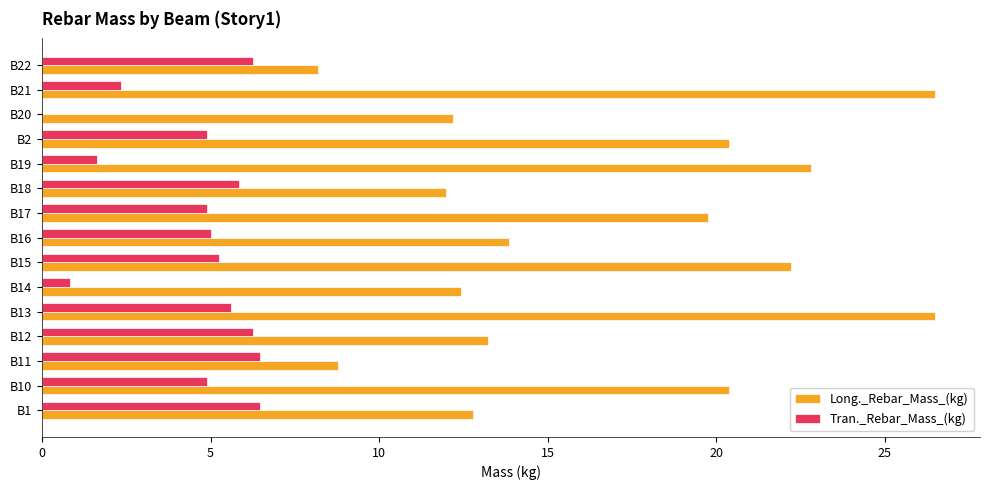

What is the sum of the Long._Rebar_Mass_(kg) values at B14 and B11?

21.2